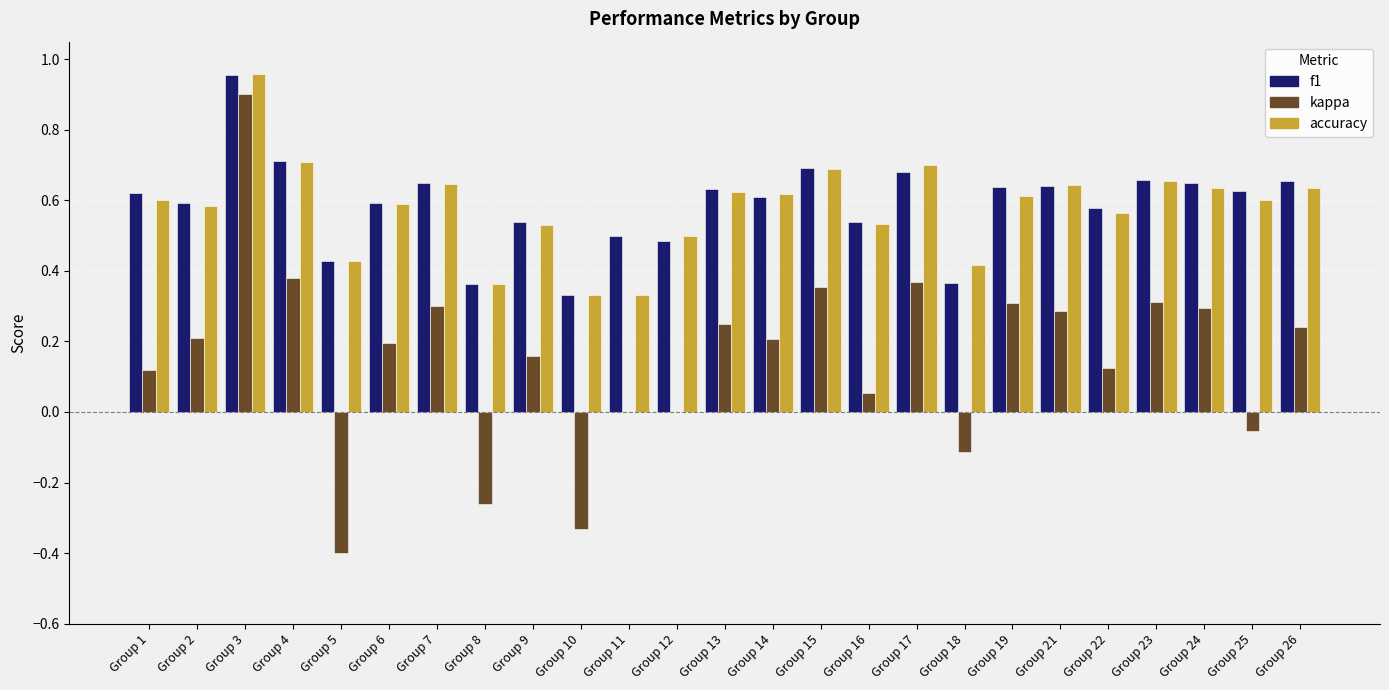

Where is f1 nearest to the value 0?

Group 10